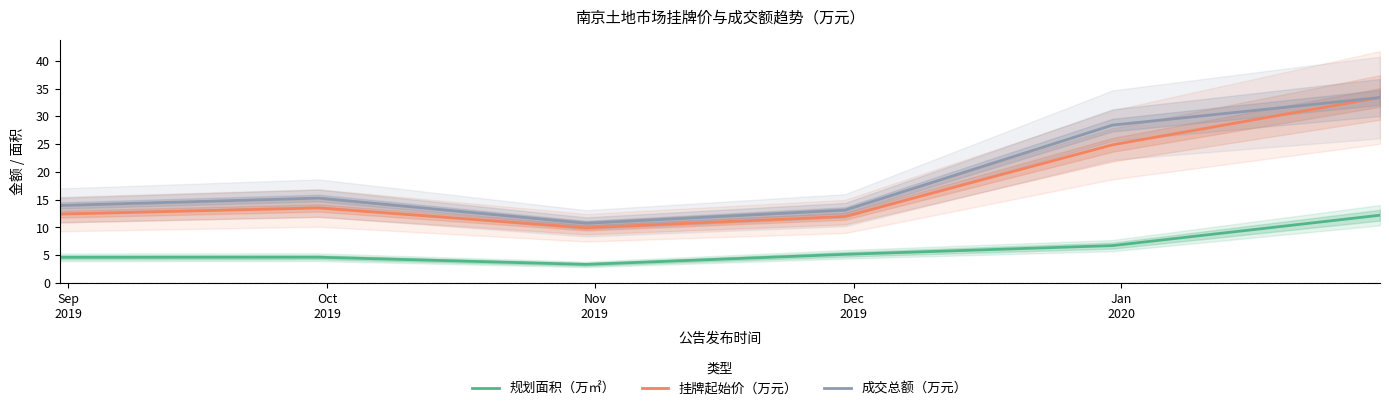

What is the value of the 挂牌起始价（万元） point at the 2nd from the left?

13.5